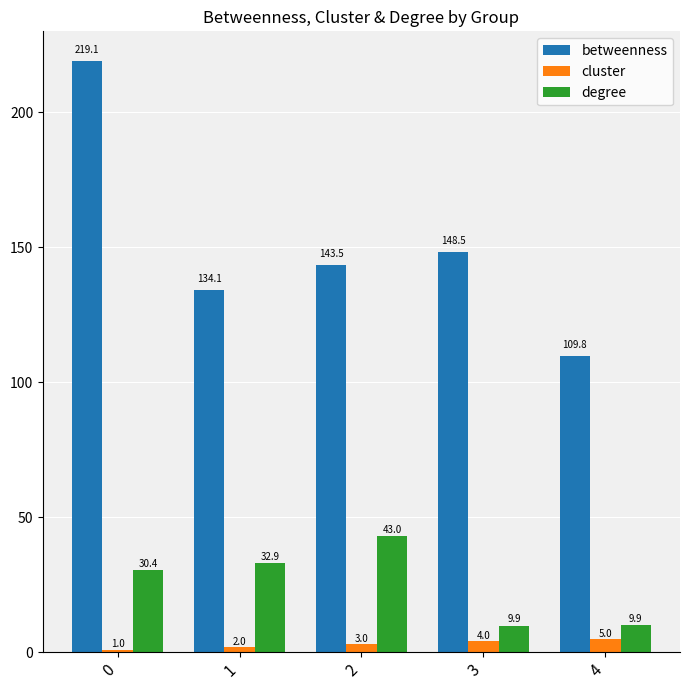

What is the approximate value of degree at 3?

9.9